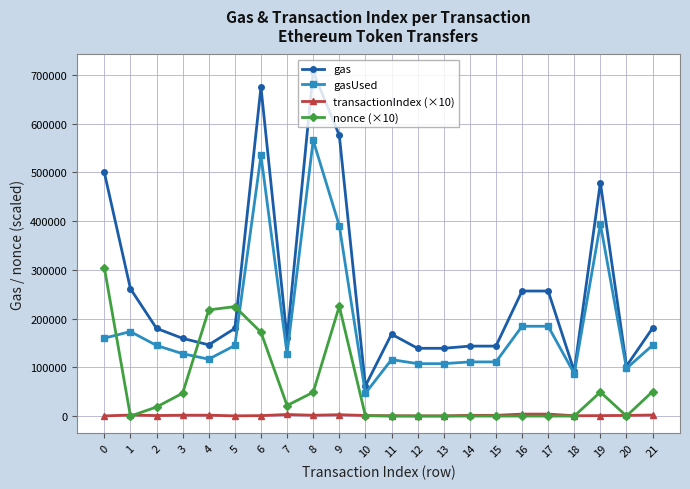

True or false: gas and transactionIndex (×10) cross at least once.

False